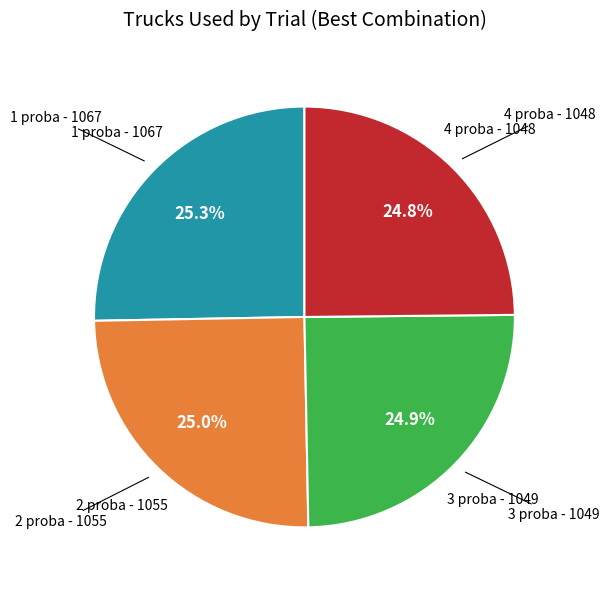

How many slices are in this pie chart?

4